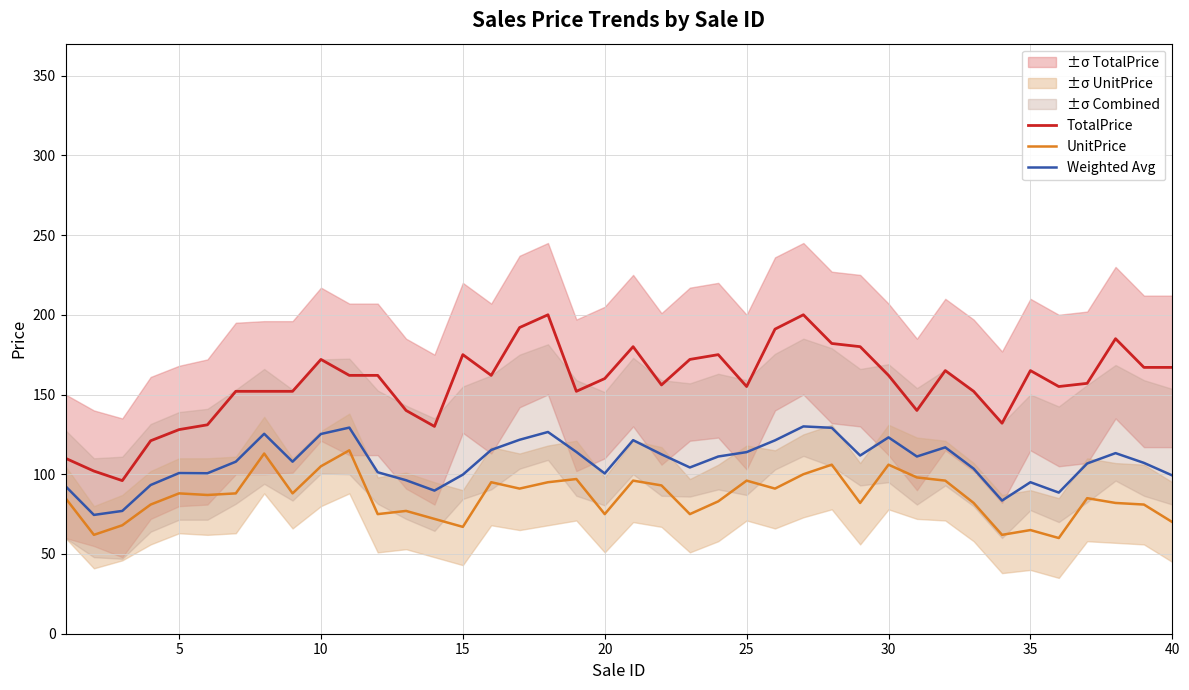

Count the number of categories in the chart.

40